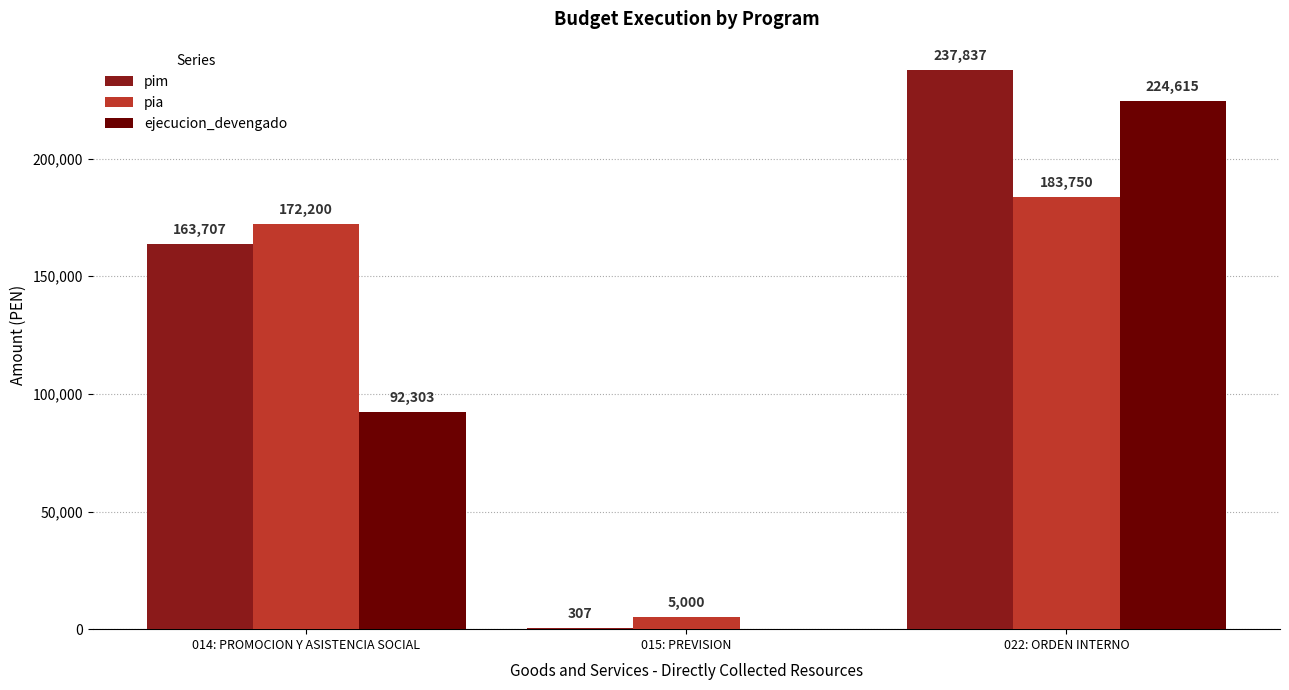

Between 015: PREVISION and 022: ORDEN INTERNO, which series saw the biggest shift?

pim